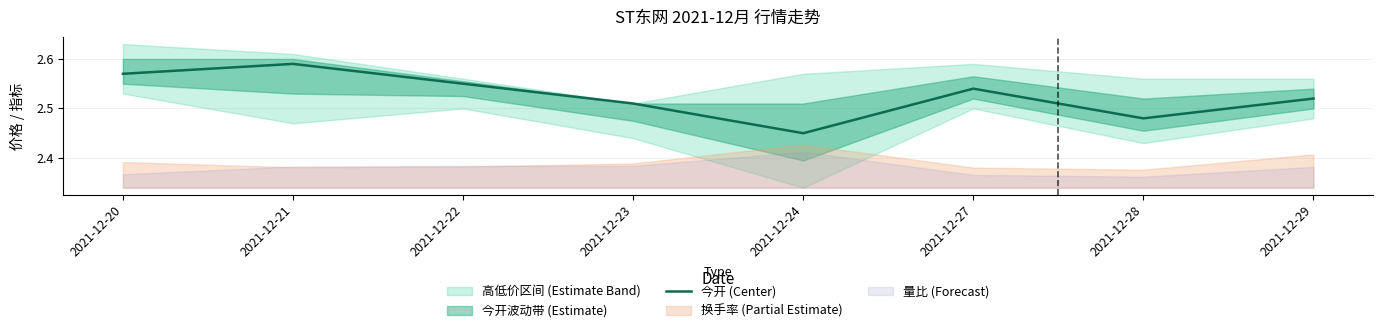

List the labels in order of value, largest first.

2021-12-21, 2021-12-20, 2021-12-22, 2021-12-27, 2021-12-29, 2021-12-23, 2021-12-28, 2021-12-24